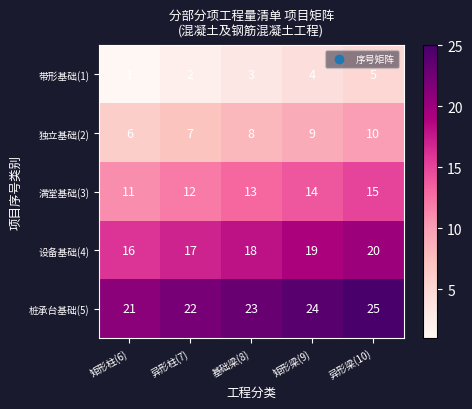

Reading left to right, extract all data points from this chart.

带形基础(1): 矩形柱(6)=1	异形柱(7)=2	基础梁(8)=3	矩形梁(9)=4	异形梁(10)=5
独立基础(2): 矩形柱(6)=6	异形柱(7)=7	基础梁(8)=8	矩形梁(9)=9	异形梁(10)=10
满堂基础(3): 矩形柱(6)=11	异形柱(7)=12	基础梁(8)=13	矩形梁(9)=14	异形梁(10)=15
设备基础(4): 矩形柱(6)=16	异形柱(7)=17	基础梁(8)=18	矩形梁(9)=19	异形梁(10)=20
桩承台基础(5): 矩形柱(6)=21	异形柱(7)=22	基础梁(8)=23	矩形梁(9)=24	异形梁(10)=25